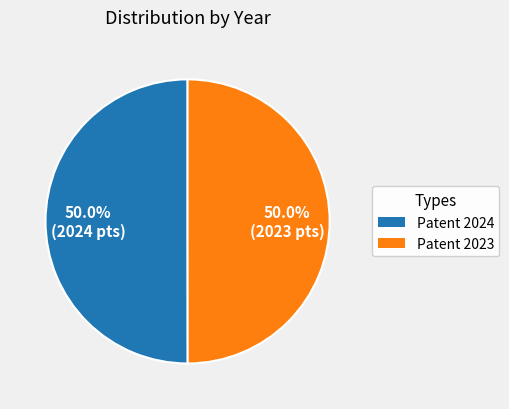

What percentage is the Patent 2023 slice, to the nearest percent?

50%